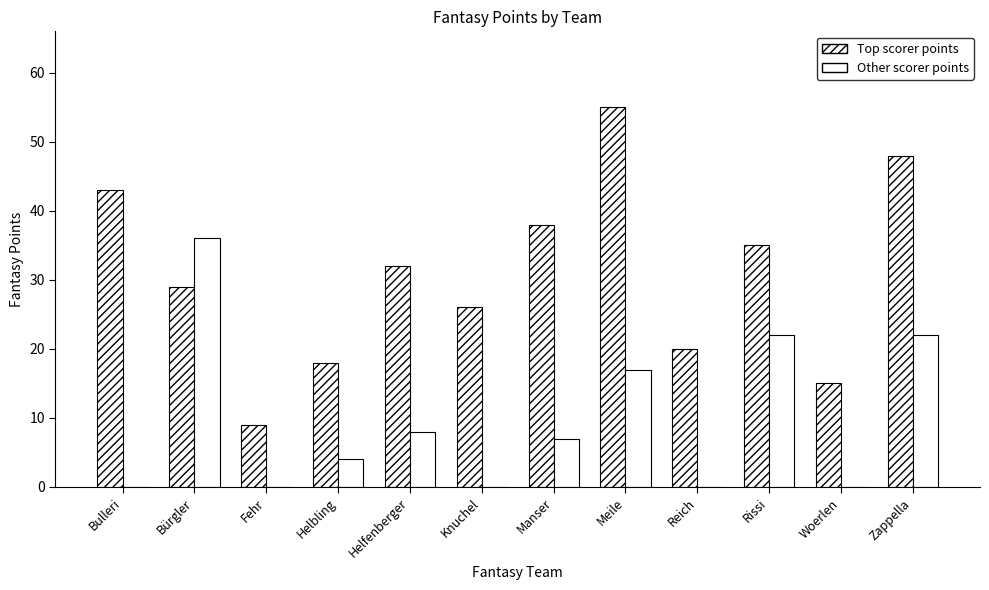

Rank the categories by Top scorer points value from lowest to highest.

Fehr, Woerlen, Helbling, Reich, Knuchel, Bürgler, Helfenberger, Rissi, Manser, Bulleri, Zappella, Meile